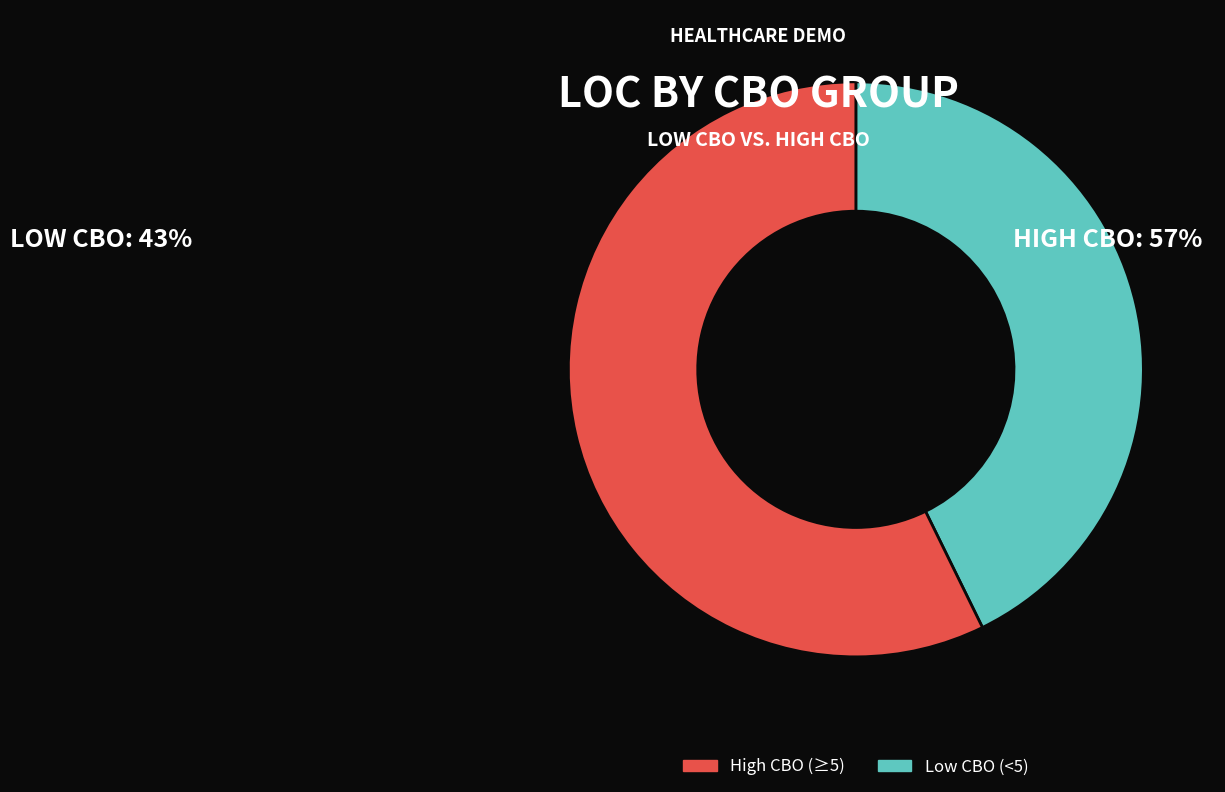

Is there any slice that represents more than half of the pie?

Yes